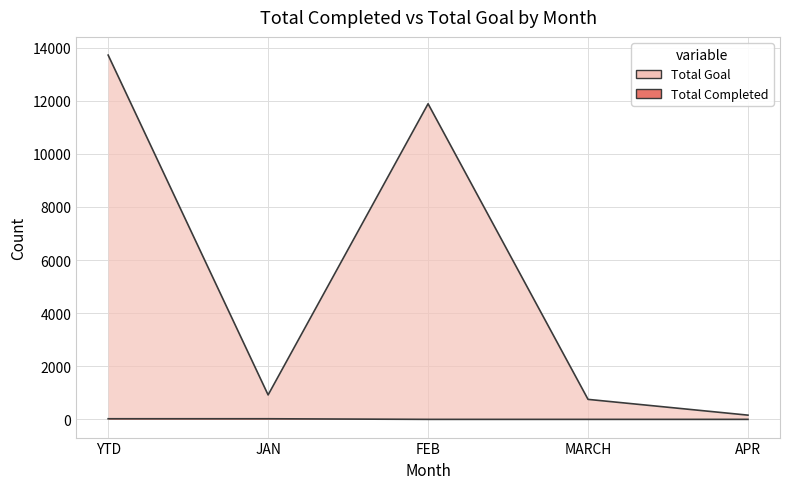

What is the spread (max minus min) of values at MARCH?

753